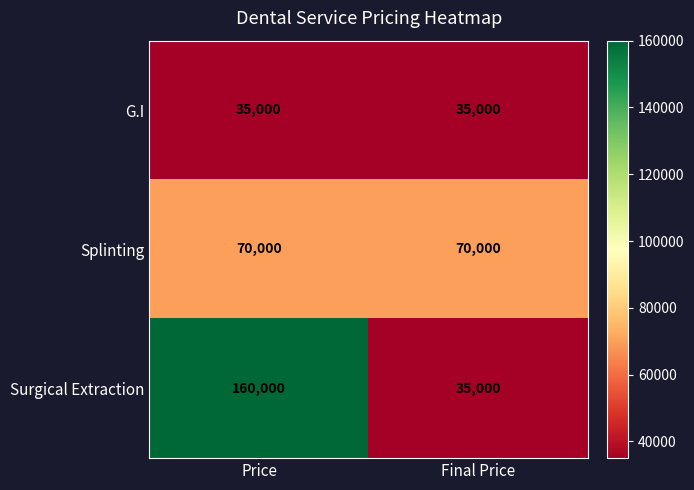

At which category does the chart reach its peak across all series?

Price